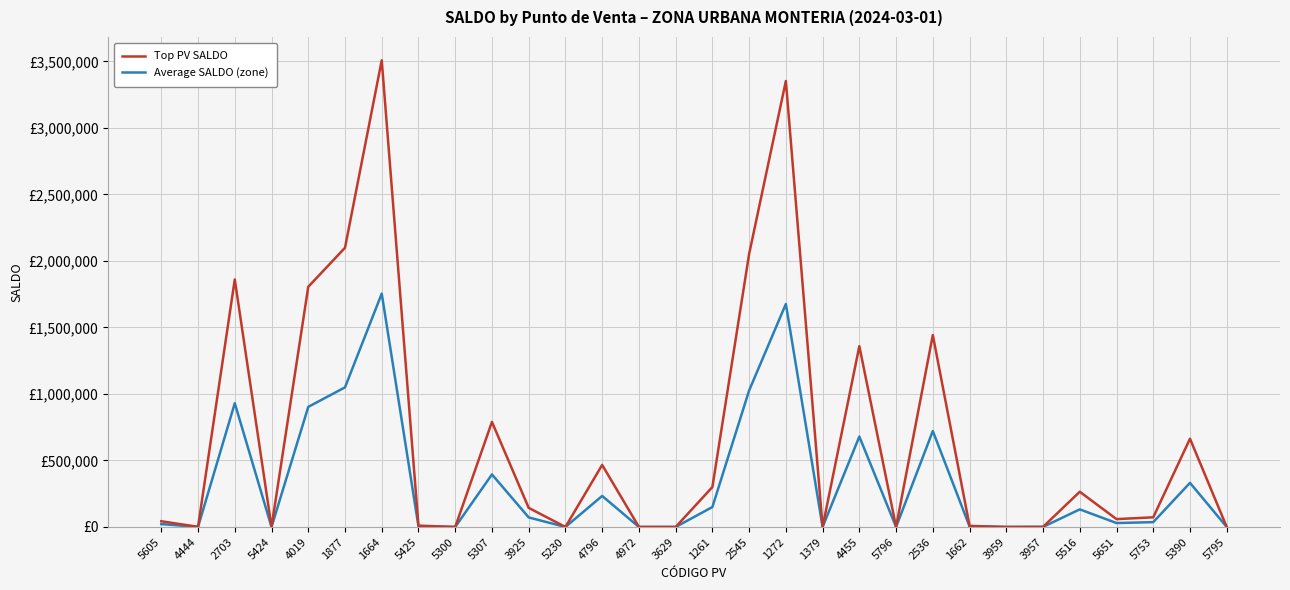

True or false: Top PV SALDO and Average SALDO (zone) intersect in this chart.

False